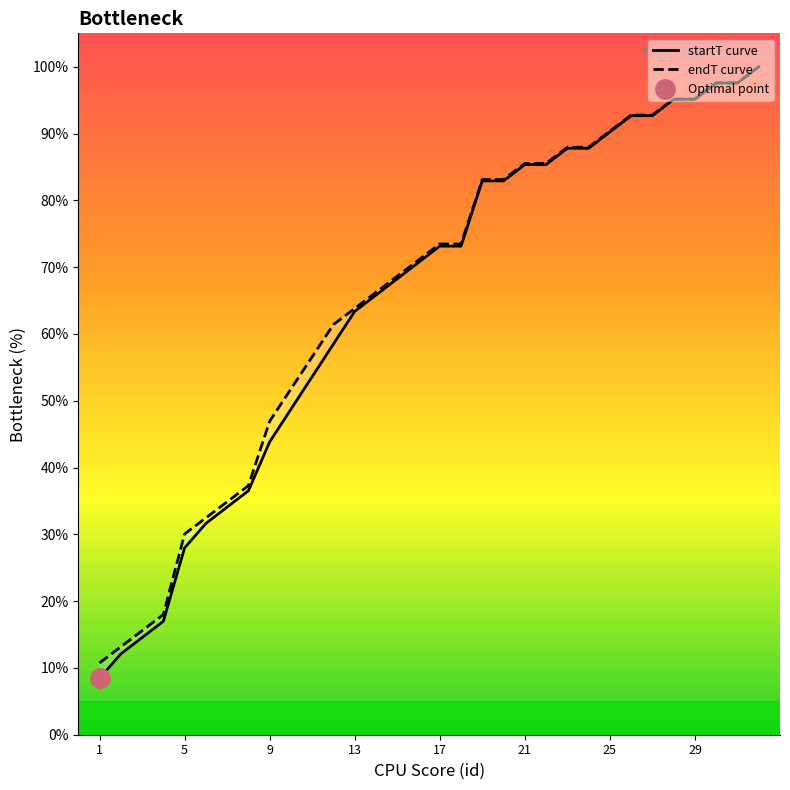

Rank the series by their maximum value, from highest to lowest.

startT curve, endT curve